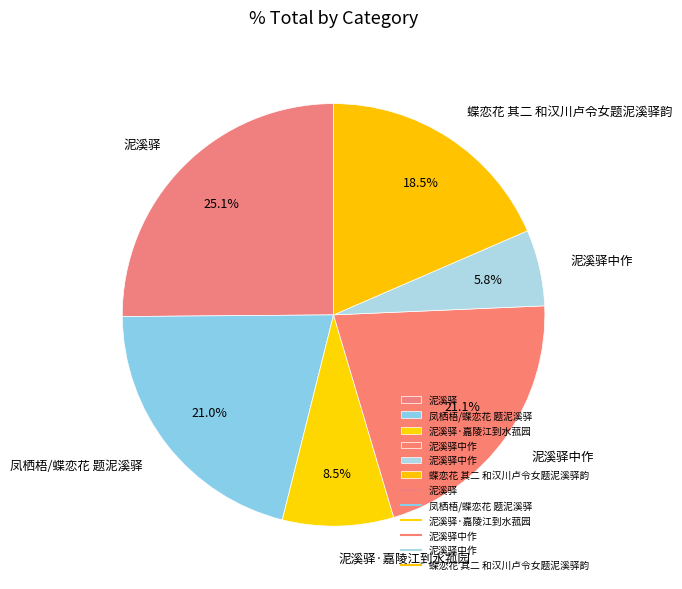

Is there a majority slice in this chart?

No